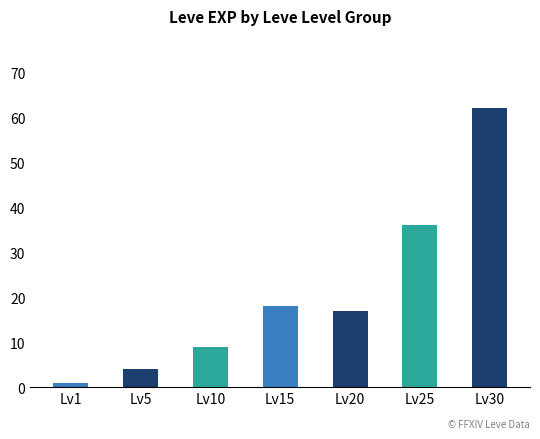

Is it true that the value at Lv10 is 9?

True